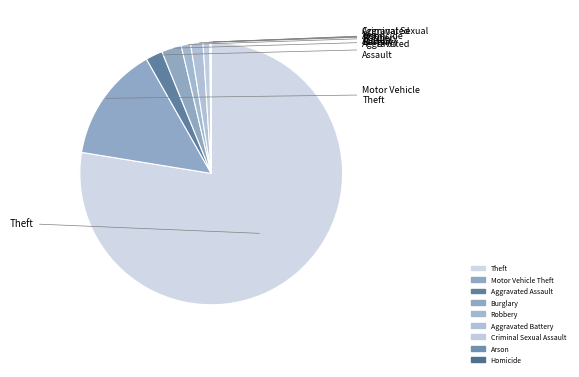

To the nearest percent, what portion does Aggravated Battery represent?

2%